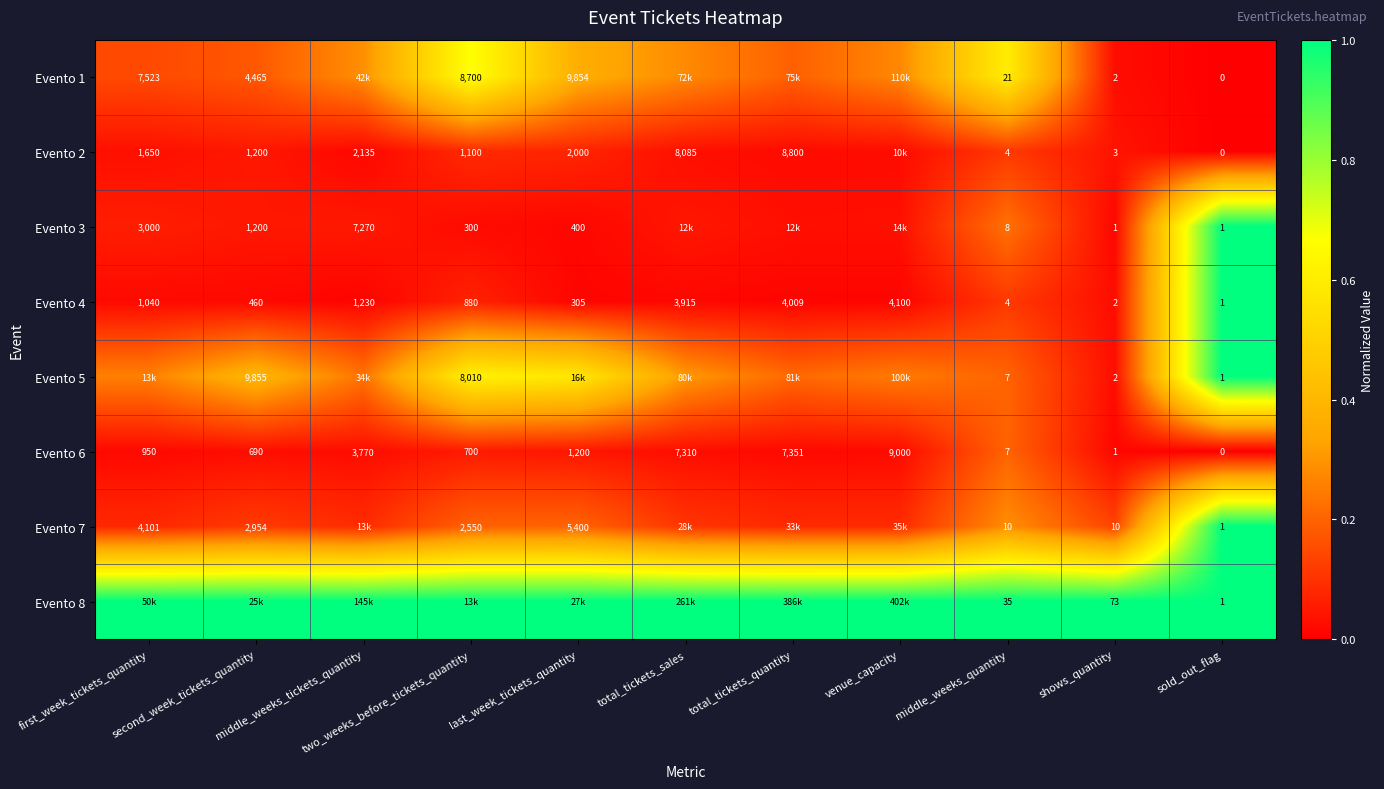

Which category has the highest value in the Evento 6 series?

venue_capacity